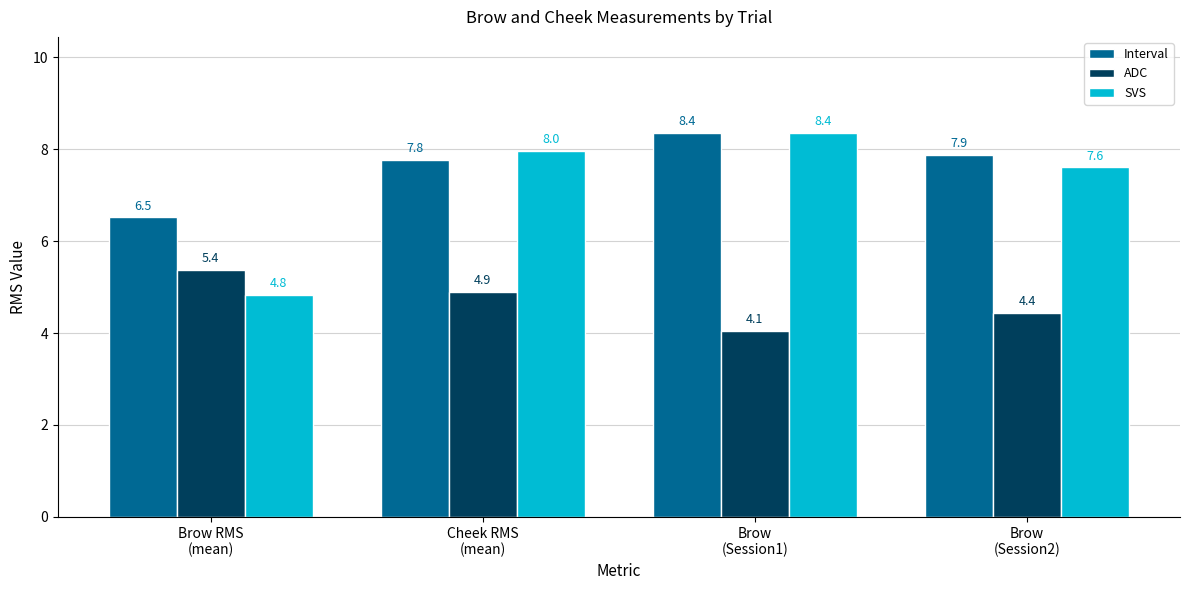

True or false: SVS has a value of 12.7 at Cheek RMS
(mean).

False